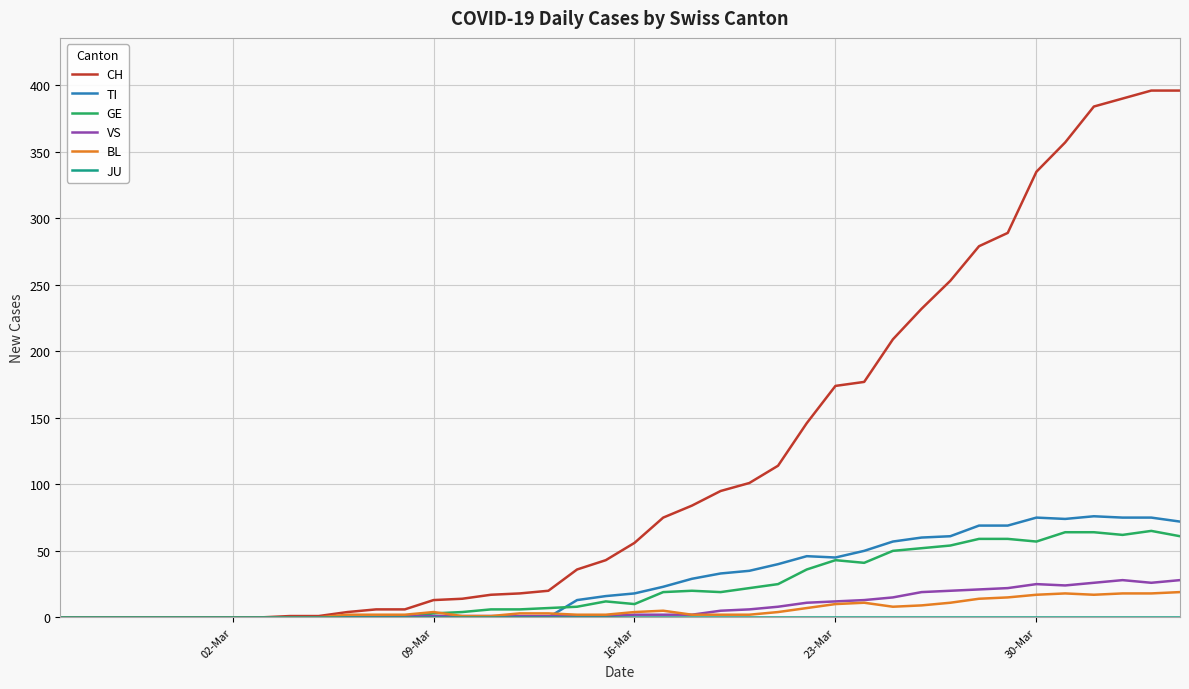

How many distinct data groups are displayed?

6